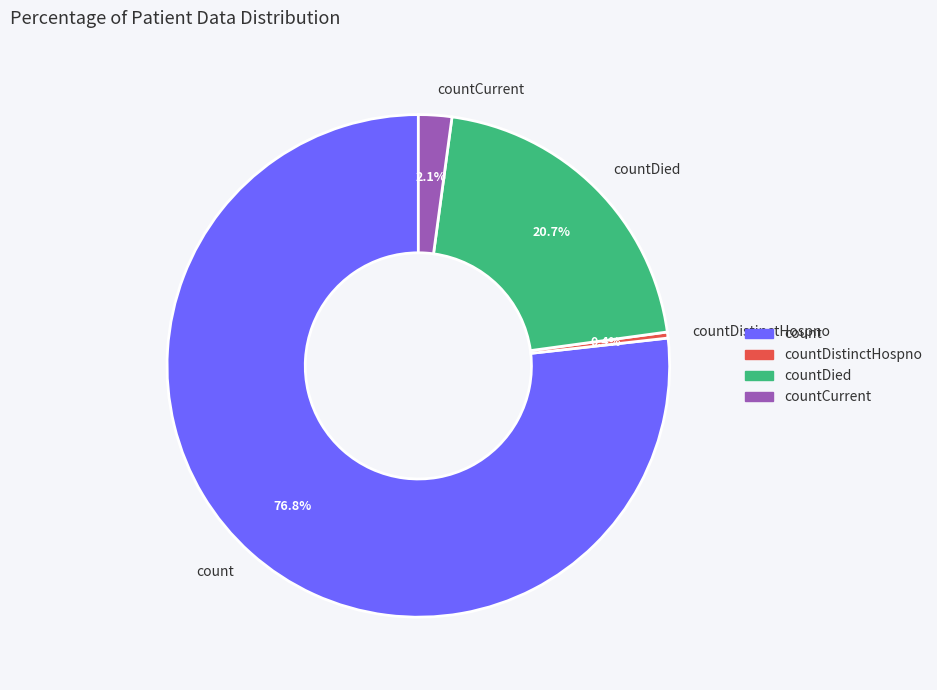

What percentage is the count slice, to the nearest percent?

77%